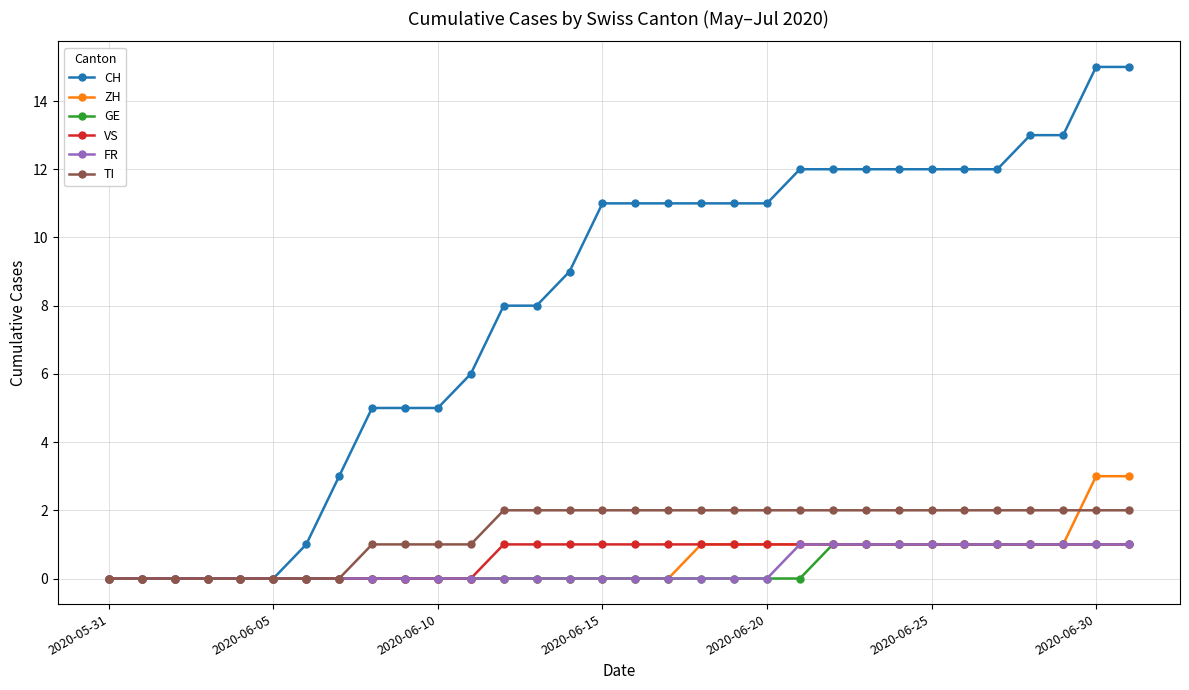

What is the value of the FR point at the 31st from the left?

1